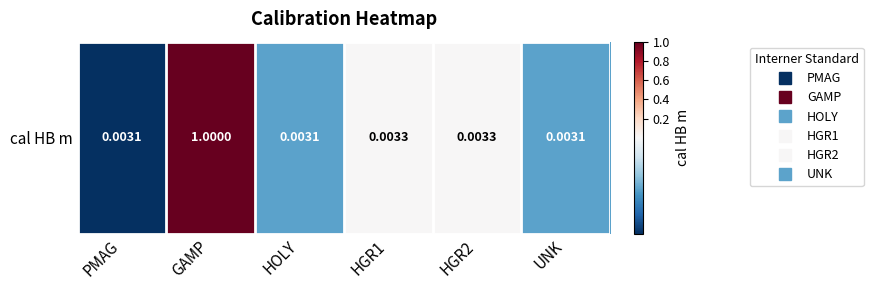

What is the difference between the maximum and minimum values?

1.0